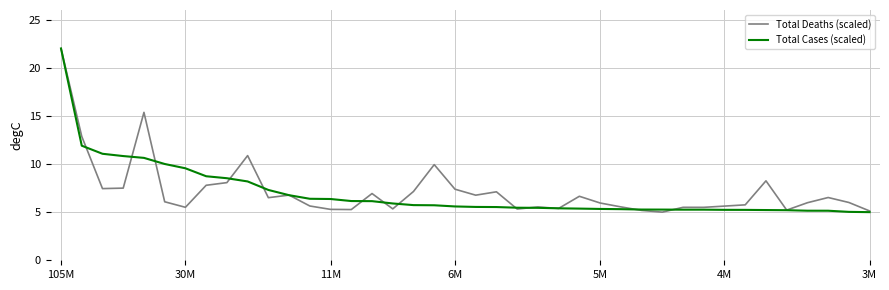

What is the minimum value for Total Cases (scaled)?

5.0